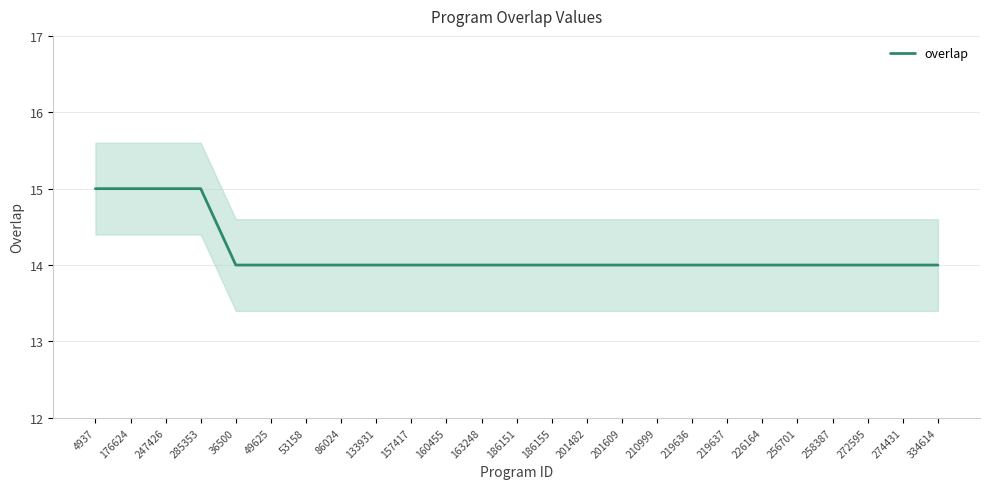

What is the maximum value shown in the chart?

15